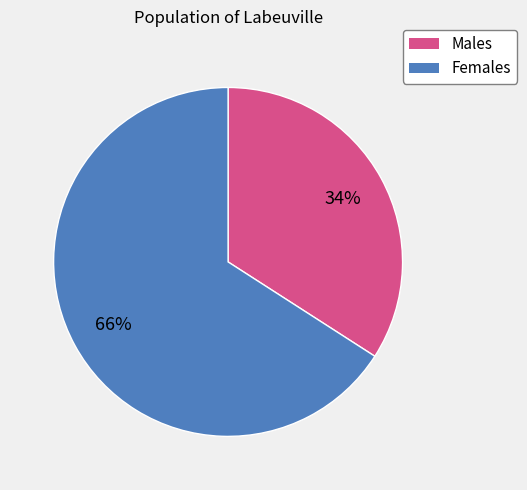

Is there any slice that represents more than half of the pie?

Yes